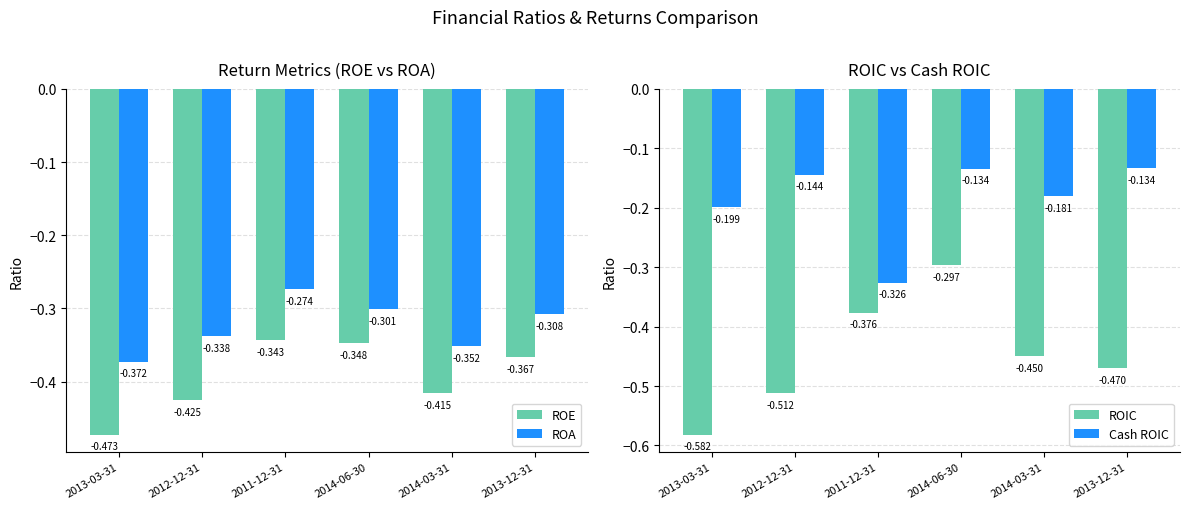

Which series changed the most between 2013-03-31 and 2011-12-31?

ROIC